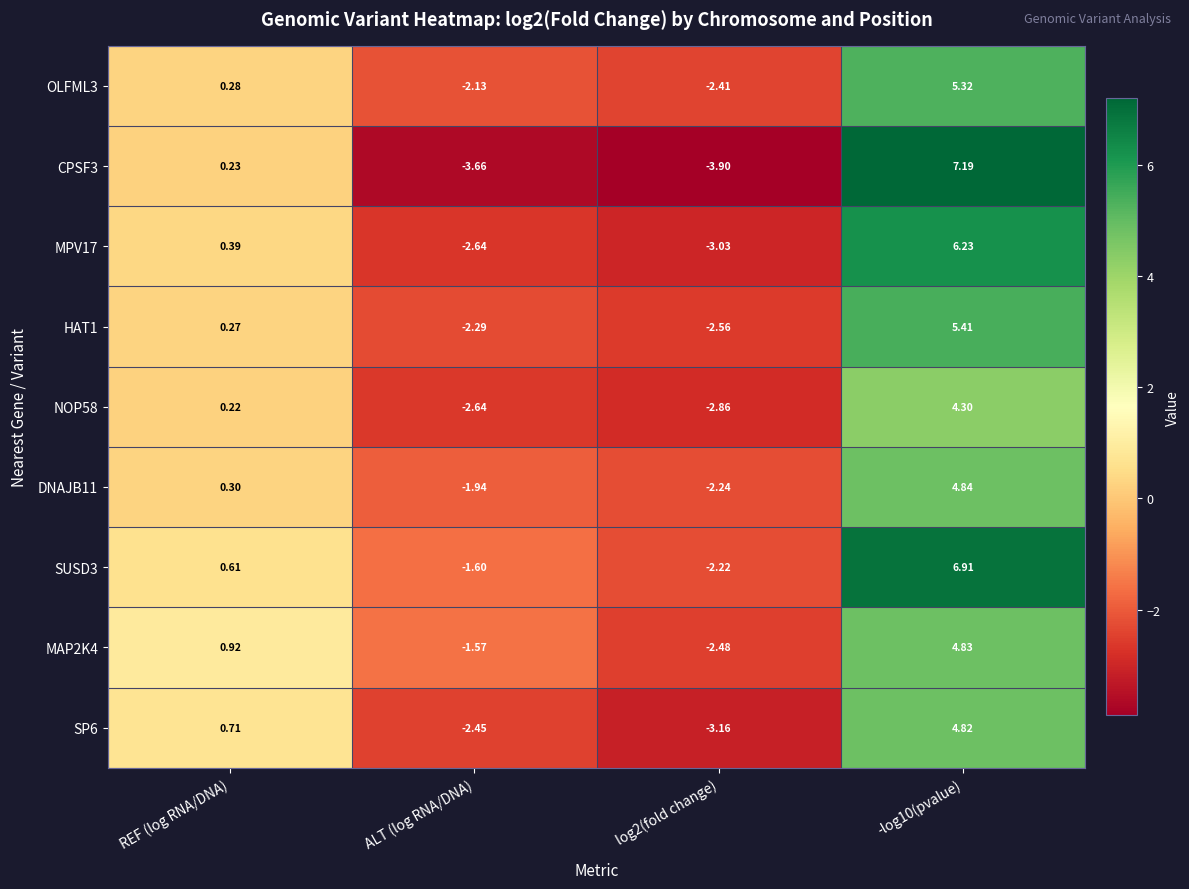

At which category is the sum across all series the highest?

-log10(pvalue)